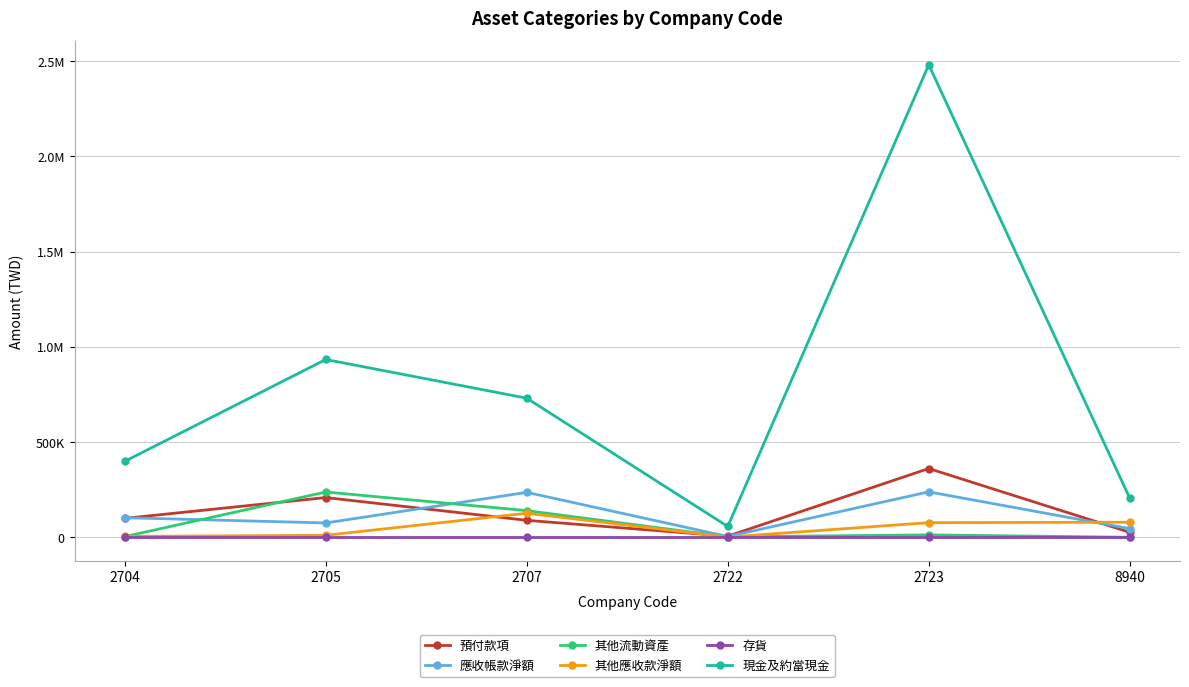

Between which two adjacent categories do 其他應收款淨額 and 應收帳款淨額 first intersect?

2723 and 8940